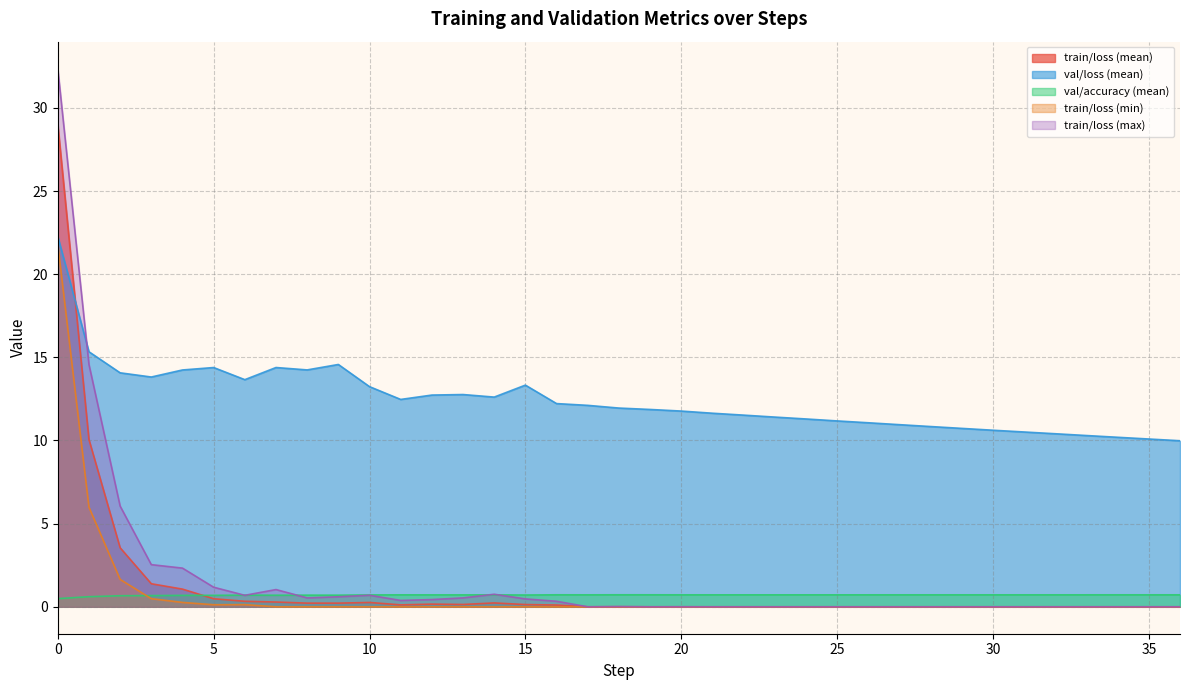

Reading left to right, transcribe all the data shown in this chart.

train/loss (mean): 29.0	10.1	3.5	1.4	1.1	0.5	0.3	0.3	0.2	0.2	0.3	0.1	0.2	0.1	0.2	0.1	0.1	0.0	0.0	0.0	0.0	0.0	0.0	0.0	0.0	0.0	0.0	0.0	0.0	0.0	0.0	0.0	0.0	0.0	0.0	0.0	0.0
val/loss (mean): 22.3	15.3	14.1	13.8	14.2	14.4	13.7	14.4	14.2	14.6	13.2	12.5	12.7	12.8	12.6	13.3	12.2	12.1	12.0	11.9	11.8	11.6	11.5	11.4	11.3	11.2	11.1	11.0	10.8	10.7	10.6	10.5	10.4	10.3	10.2	10.1	10.0
val/accuracy (mean): 0.5	0.6	0.7	0.7	0.7	0.7	0.7	0.7	0.7	0.7	0.7	0.7	0.7	0.7	0.7	0.7	0.7	0.7	0.7	0.7	0.7	0.7	0.7	0.7	0.7	0.7	0.7	0.7	0.7	0.7	0.7	0.7	0.7	0.7	0.7	0.7	0.7
train/loss (min): 21.8	6.0	1.6	0.5	0.3	0.1	0.1	0.0	0.0	0.0	0.0	0.0	0.0	0.0	0.0	0.0	0.0	0.0	0.0	0.0	0.0	0.0	0.0	0.0	0.0	0.0	0.0	0.0	0.0	0.0	0.0	0.0	0.0	0.0	0.0	0.0	0.0
train/loss (max): 32.4	14.6	6.1	2.5	2.3	1.2	0.7	1.0	0.5	0.6	0.7	0.4	0.4	0.5	0.8	0.5	0.3	0.0	0.0	0.0	0.0	0.0	0.0	0.0	0.0	0.0	0.0	0.0	0.0	0.0	0.0	0.0	0.0	0.0	0.0	0.0	0.0